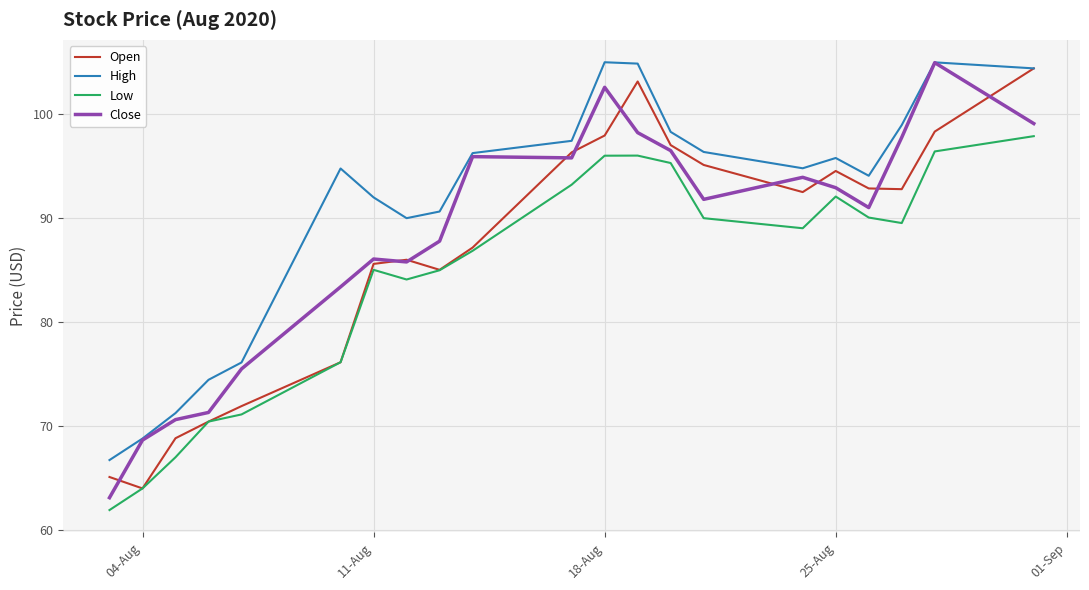

What is the lowest value of the Low series?

61.9